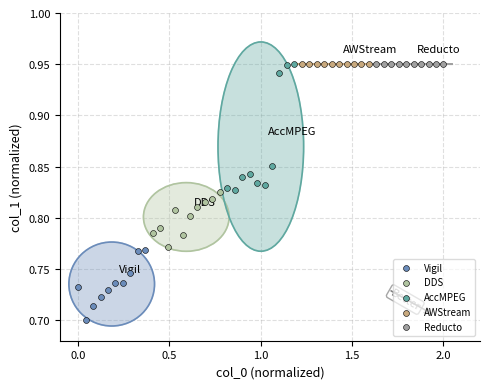

Which series contains the lowest Y value?

Vigil